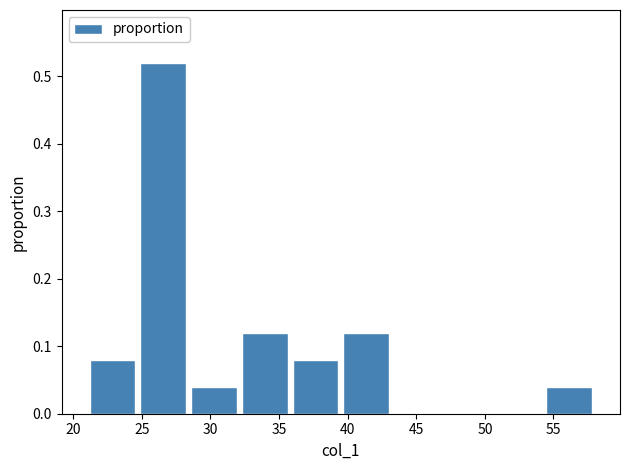

How tall is the bar that spans 24.7 to 28.4 on the x-axis? Neither the bar edges nor the heights are printed on the chart, so give them approximately, as read against the axes.

0.52